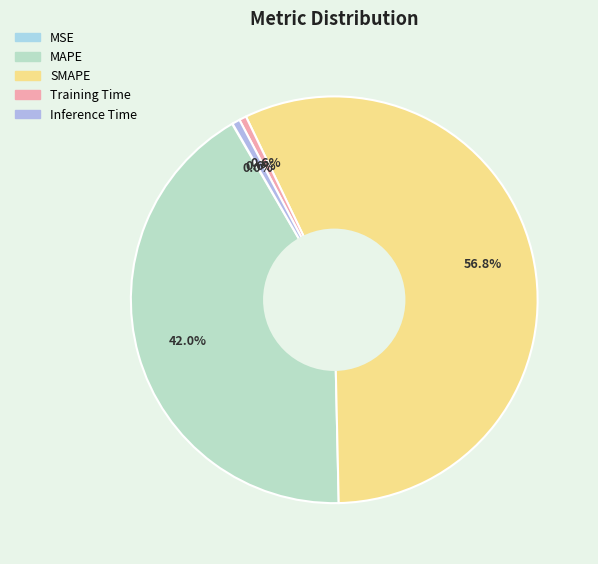

Count the number of slices in the pie.

5